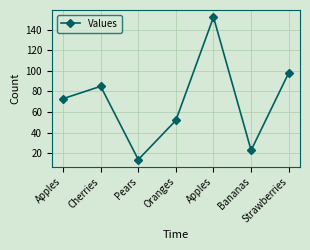

Reading left to right, extract all data points from this chart.

73	85	14	52	152	23	98